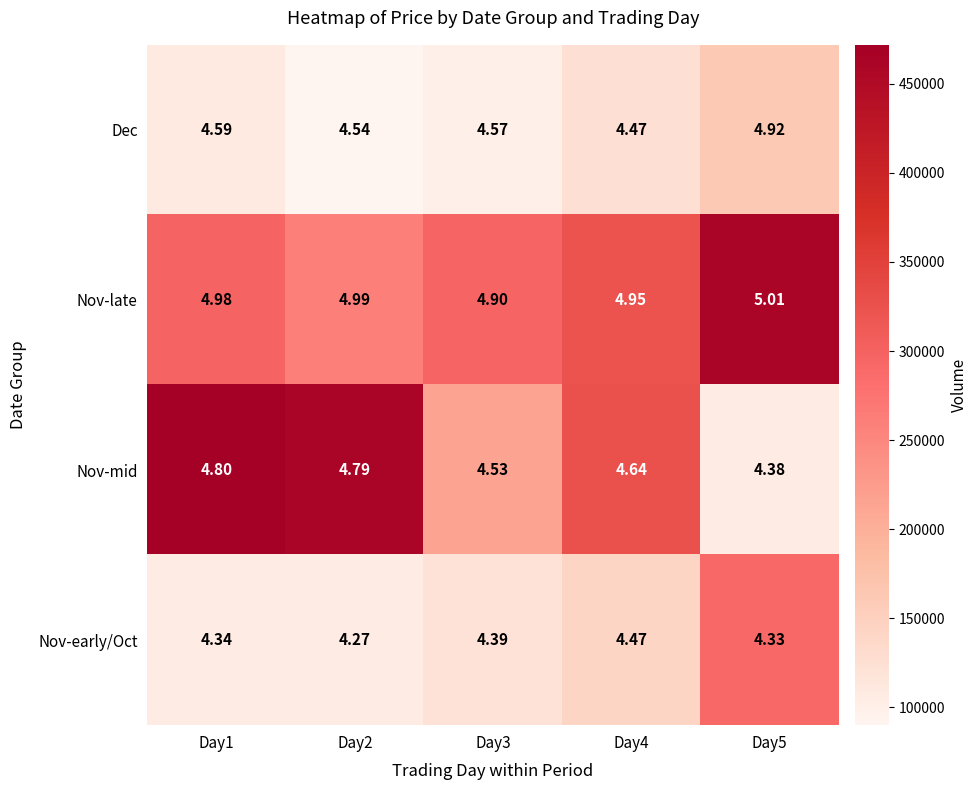

Which series has the widest spread of values?

Dec